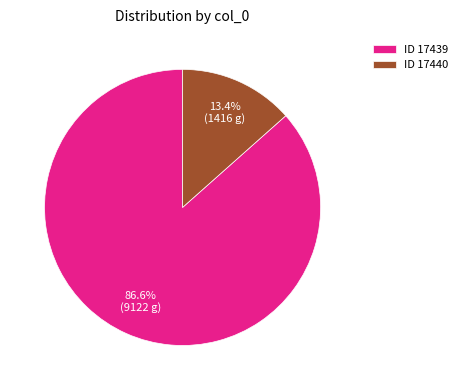

What is the largest slice in the pie chart?

ID 17439